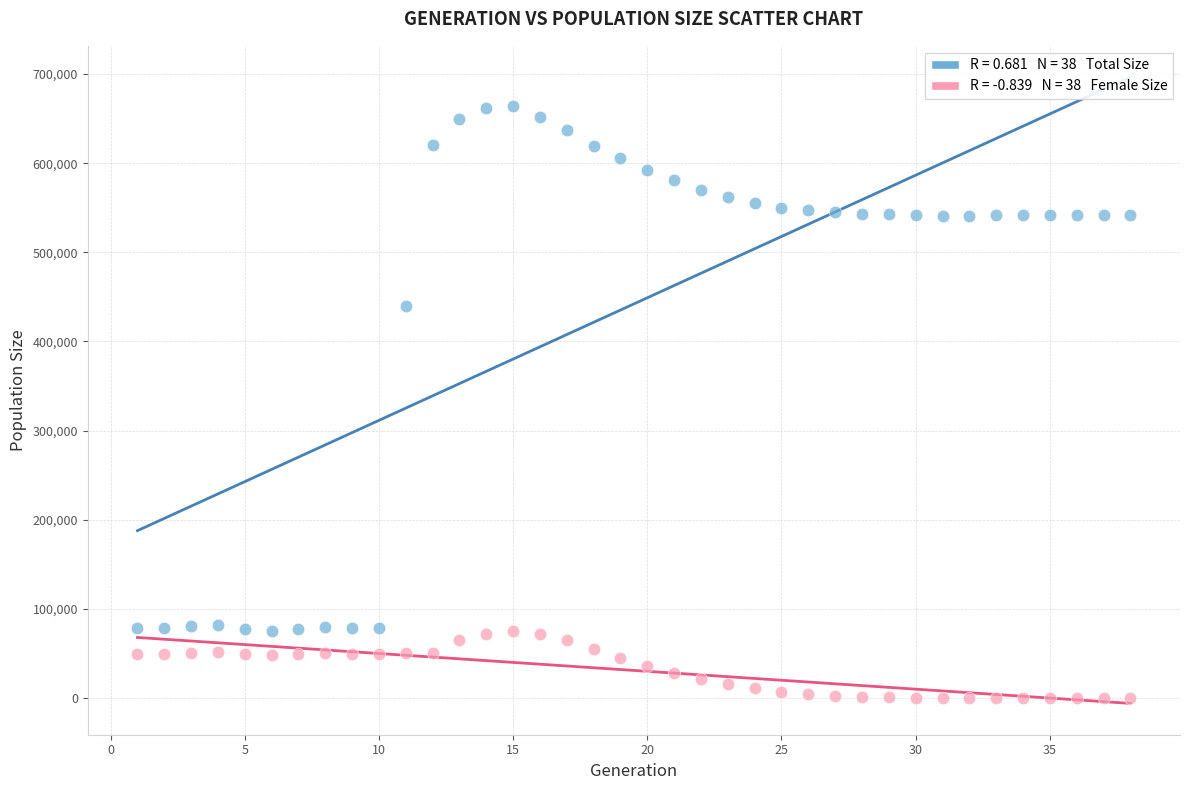

Across all data points, what is the range of Y values (max minus min)?

663717